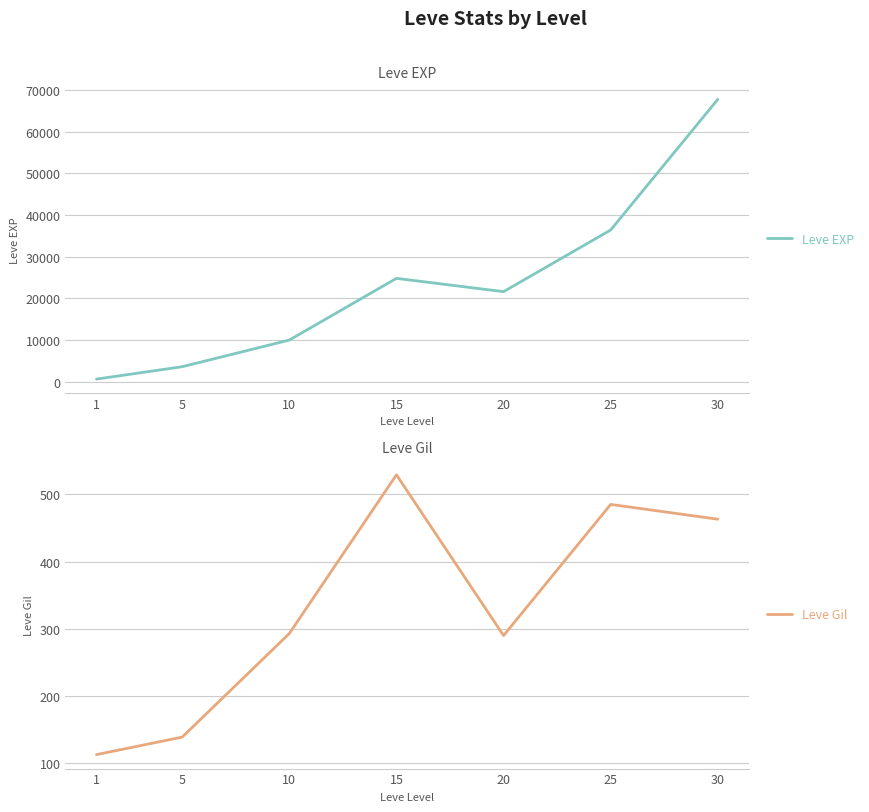

What is the difference between the Leve Gil values at 15 and 5?

390